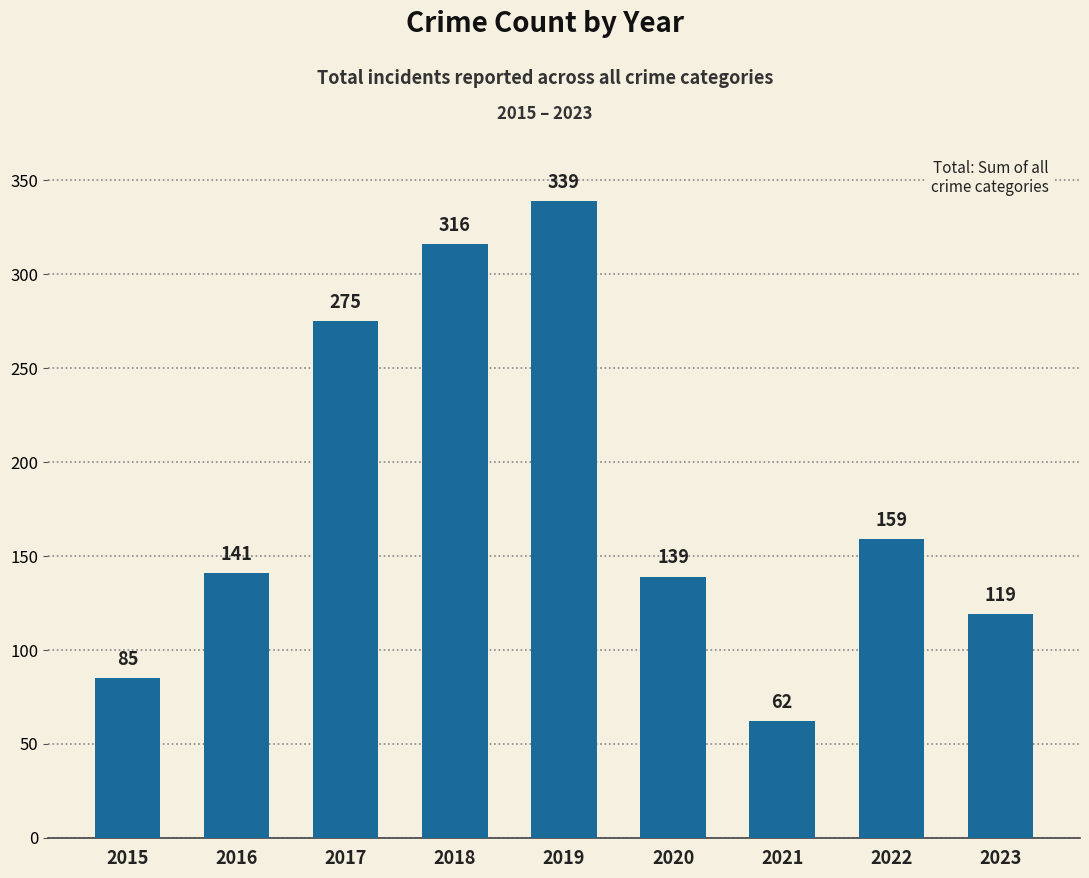

How many bars are there in total?

9